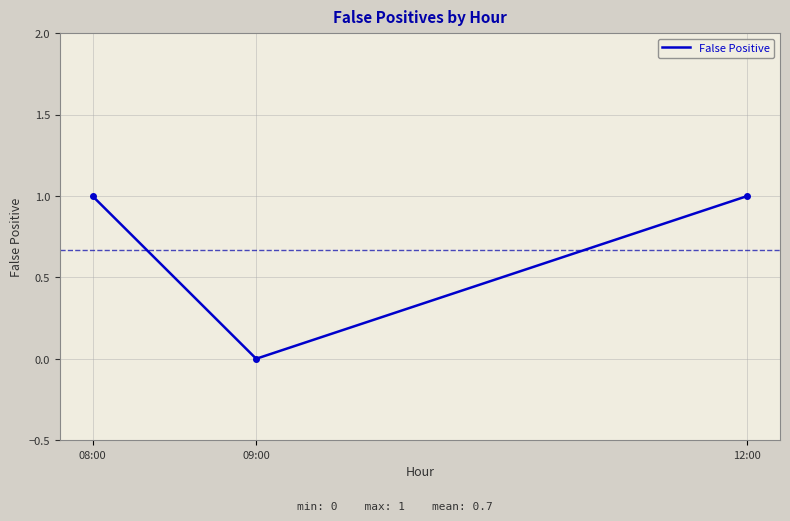

What is the sum of the values at 09:00 and 08:00?

1